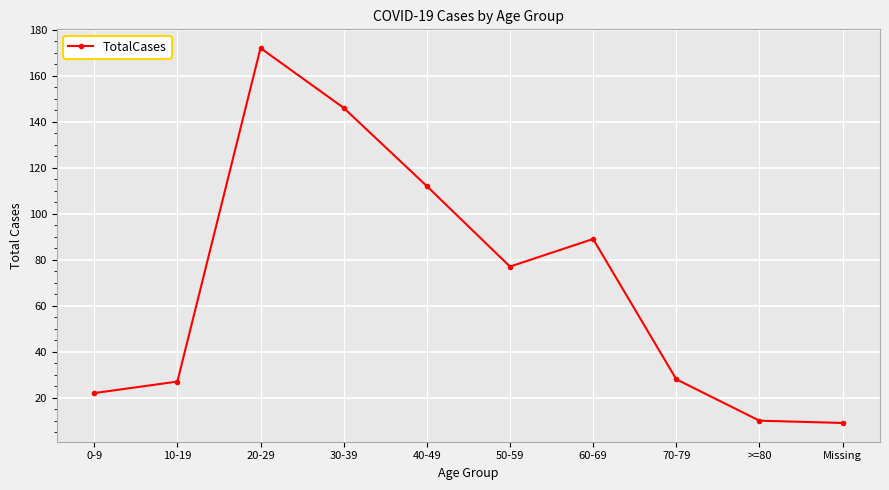

The value at 50-59 is 77. True or false?

True